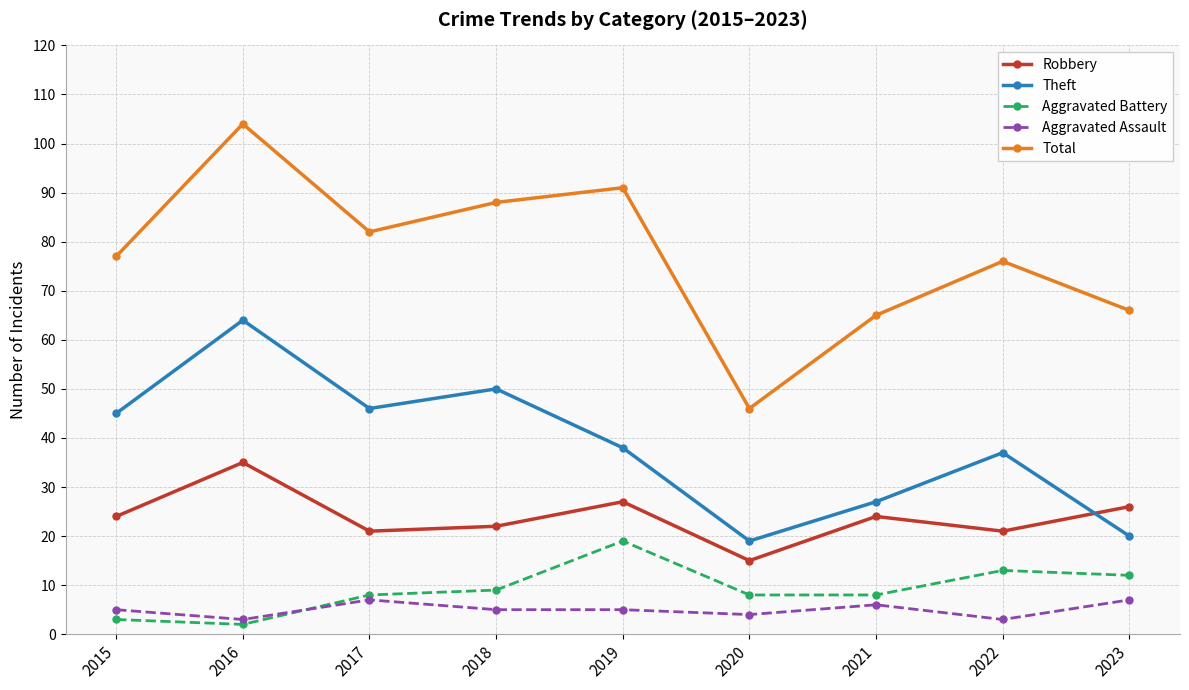

What is the sum of all Aggravated Assault values?

45